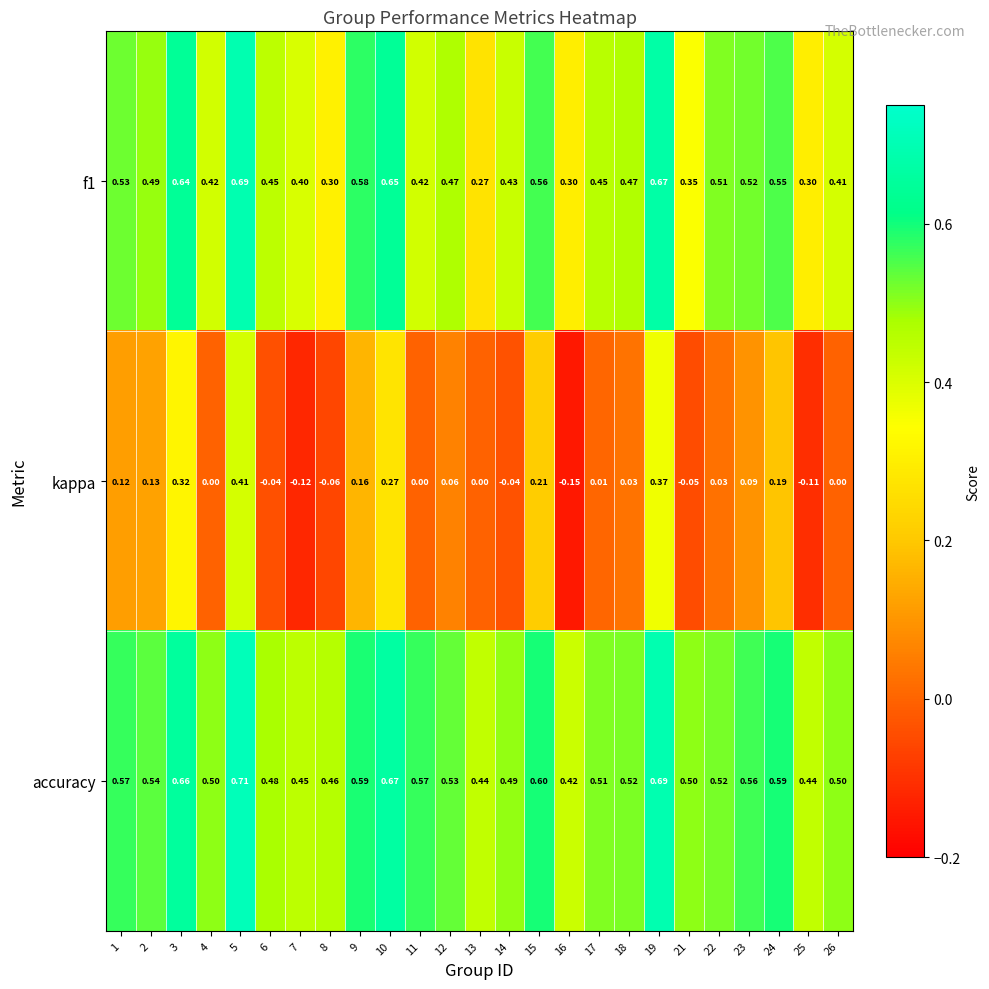

Is the value of accuracy at 22 greater than the value of f1 at 8?

Yes